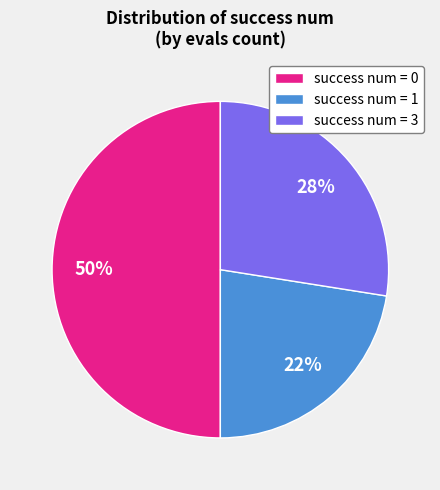

To the nearest percent, what is the average slice percentage?

33%